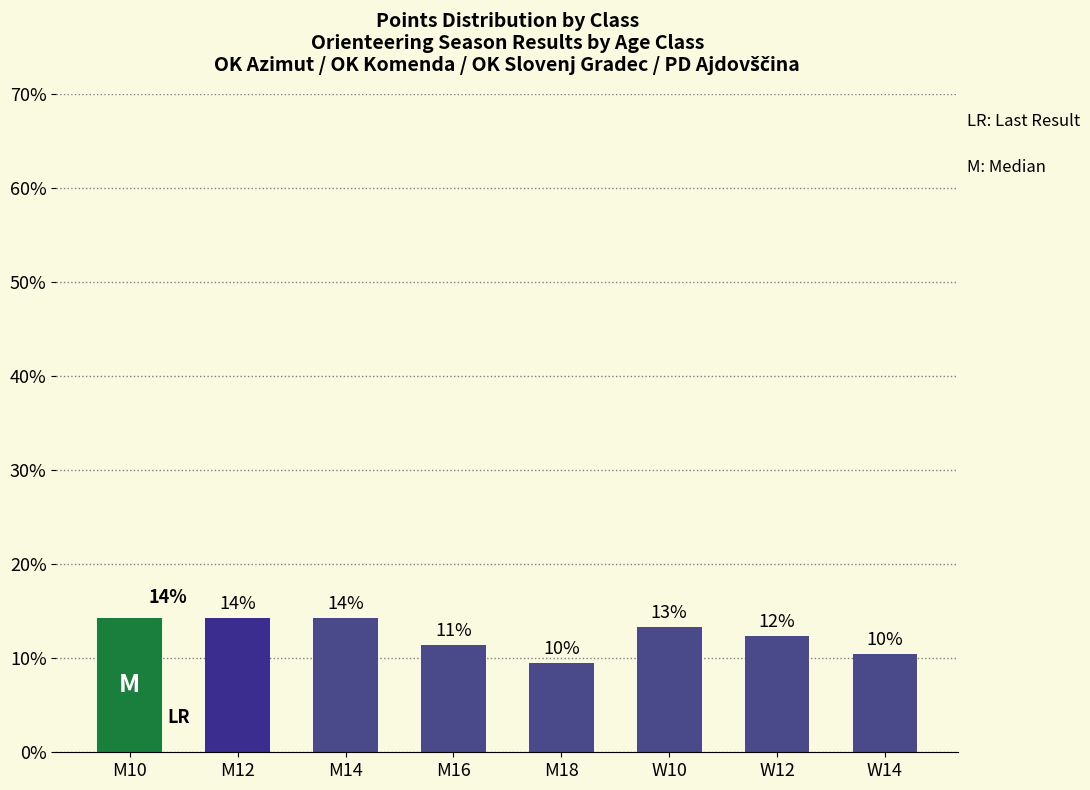

Does the chart contain any negative values?

No